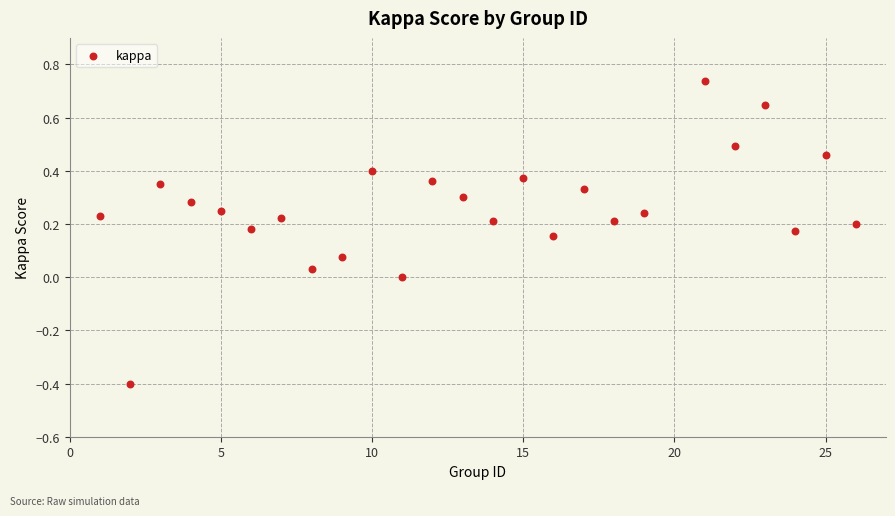

What is the range of X values (max minus min)?

25.0